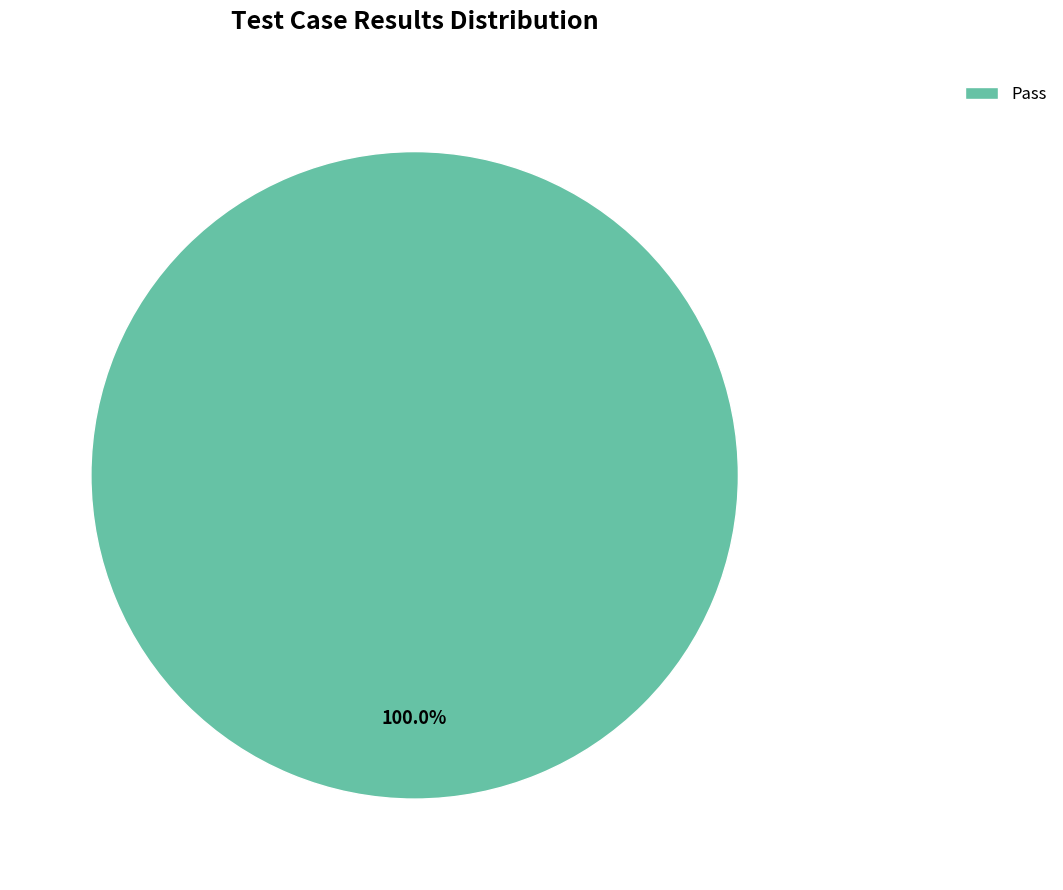

Rank the categories by value from lowest to highest.

Pass